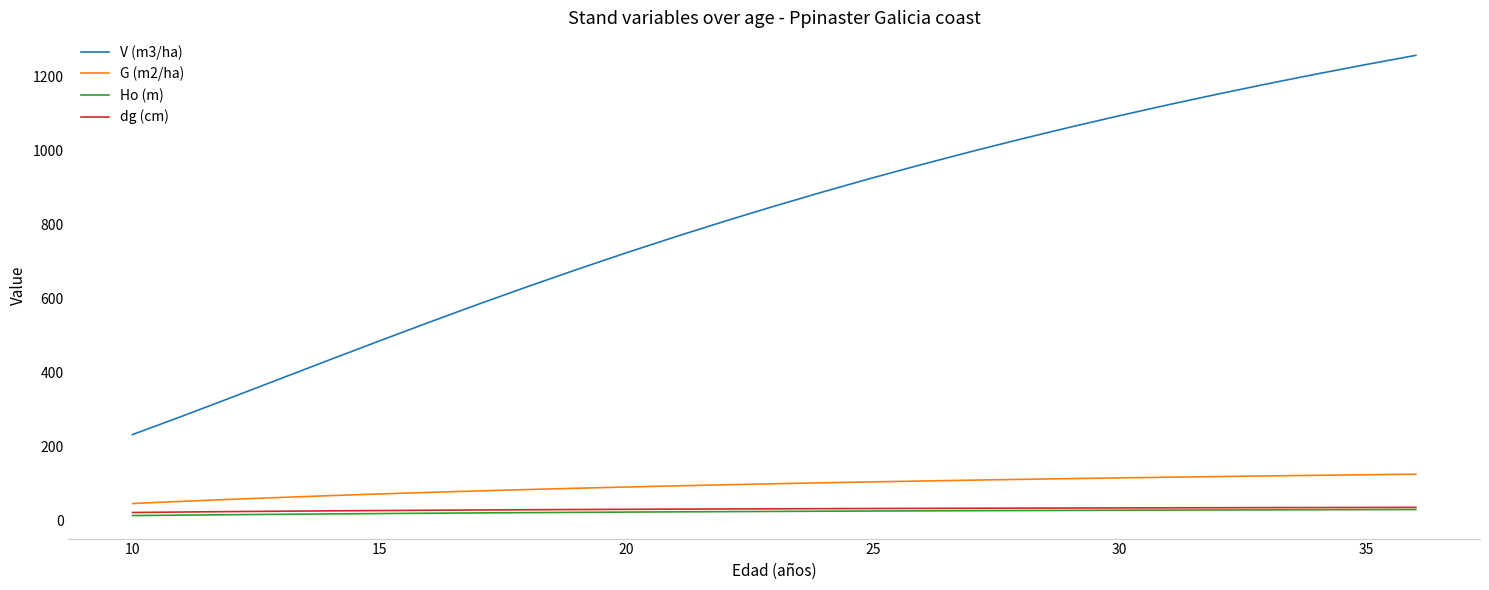

True or false: V (m3/ha) and dg (cm) cross at least once.

False